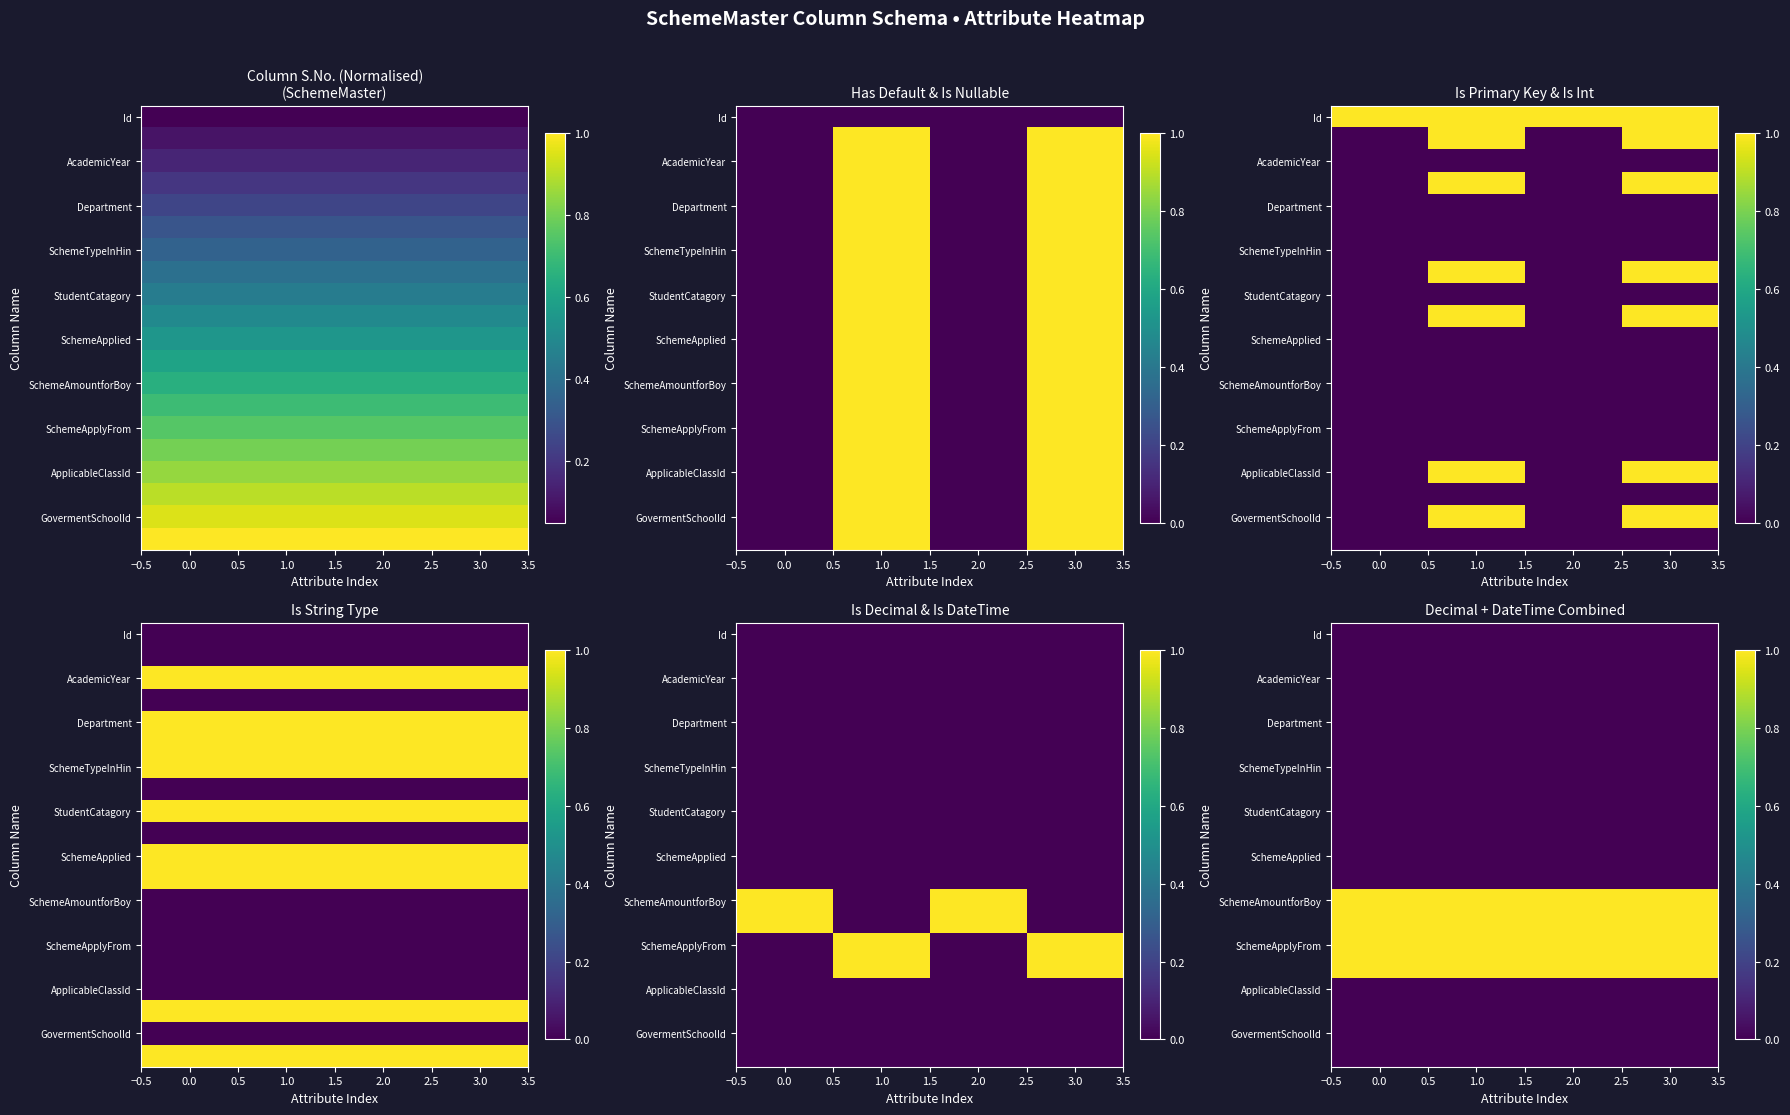

Reading left to right, what are all the values shown in this chart?

row_0: −0.5=0	0.0=0	0.5=0	1.0=0
row_1: −0.5=0	0.0=0	0.5=0	1.0=0
row_2: −0.5=0	0.0=0	0.5=0	1.0=0
row_3: −0.5=0	0.0=0	0.5=0	1.0=0
row_4: −0.5=0	0.0=0	0.5=0	1.0=0
row_5: −0.5=0	0.0=0	0.5=0	1.0=0
row_6: −0.5=0	0.0=0	0.5=0	1.0=0
row_7: −0.5=0	0.0=0	0.5=0	1.0=0
row_8: −0.5=0	0.0=0	0.5=0	1.0=0
row_9: −0.5=0	0.0=0	0.5=0	1.0=0
row_10: −0.5=0	0.0=0	0.5=0	1.0=0
row_11: −0.5=0	0.0=0	0.5=0	1.0=0
row_12: −0.5=1	0.0=1	0.5=1	1.0=1
row_13: −0.5=1	0.0=1	0.5=1	1.0=1
row_14: −0.5=1	0.0=1	0.5=1	1.0=1
row_15: −0.5=1	0.0=1	0.5=1	1.0=1
row_16: −0.5=0	0.0=0	0.5=0	1.0=0
row_17: −0.5=0	0.0=0	0.5=0	1.0=0
row_18: −0.5=0	0.0=0	0.5=0	1.0=0
row_19: −0.5=0	0.0=0	0.5=0	1.0=0